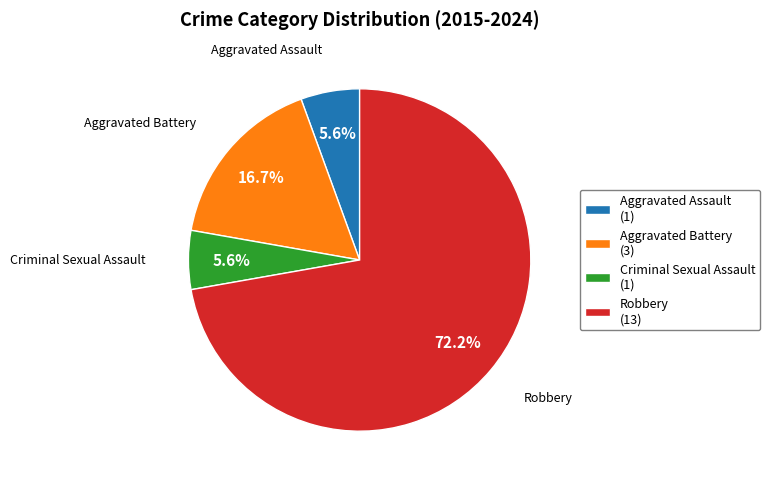

Which has a higher value, Criminal Sexual Assault or Aggravated Battery?

Aggravated Battery